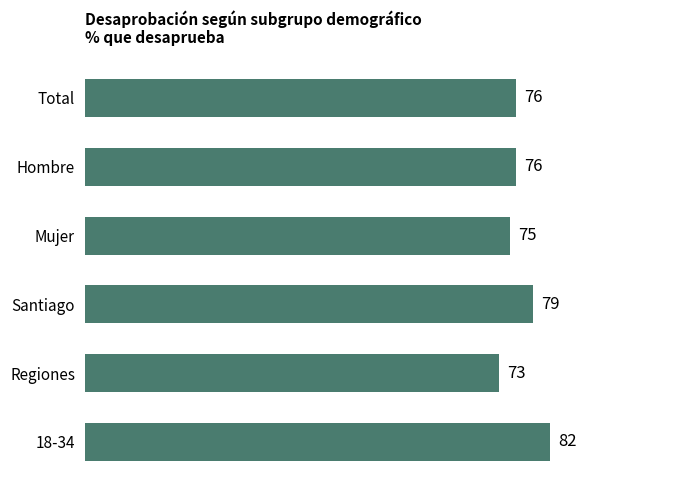

Which label corresponds to the smallest value in the chart?

Regiones